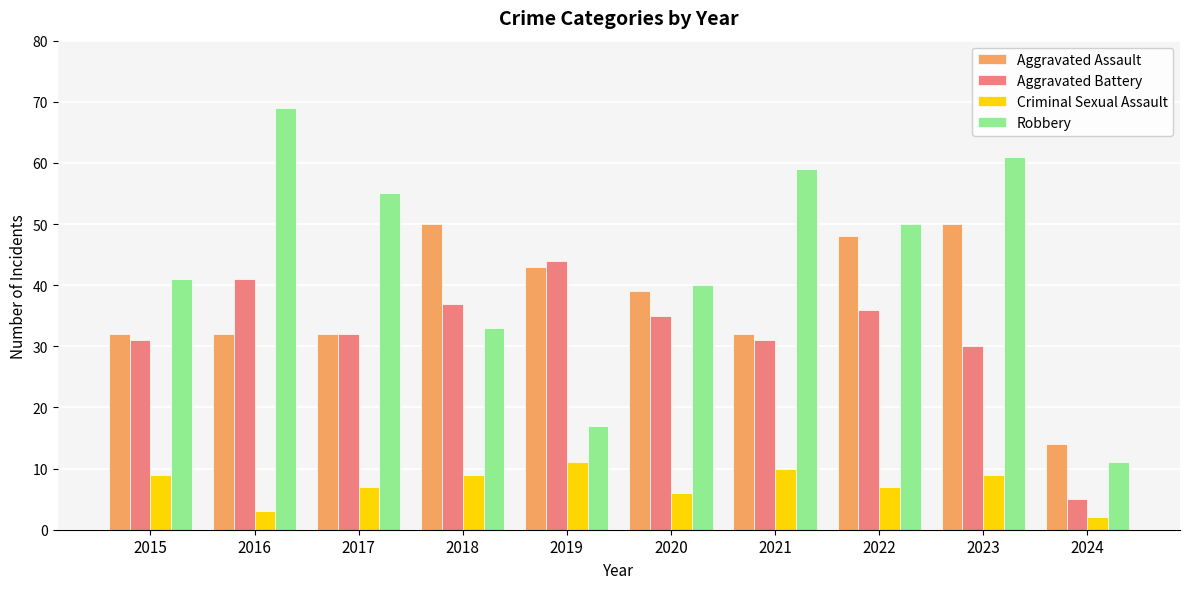

What is the minimum value for Criminal Sexual Assault?

2